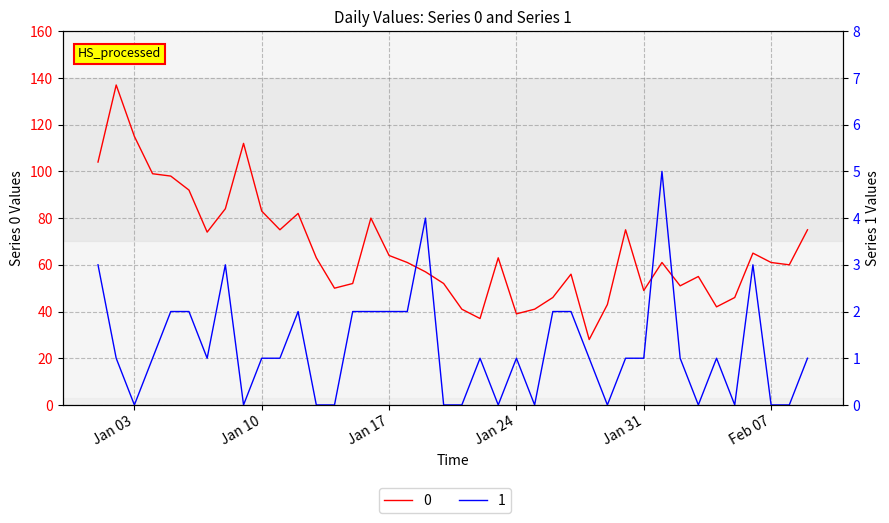

Which category has the highest value across all series?

2023-01-02